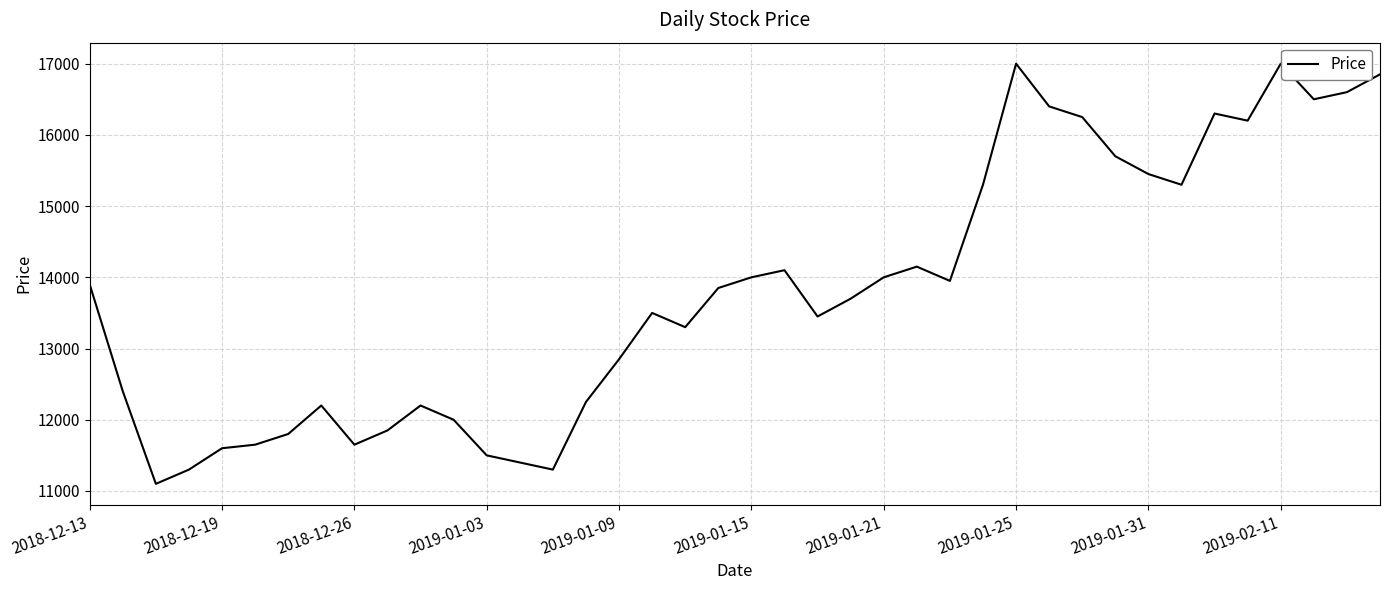

What is the maximum value shown in the chart?

17000